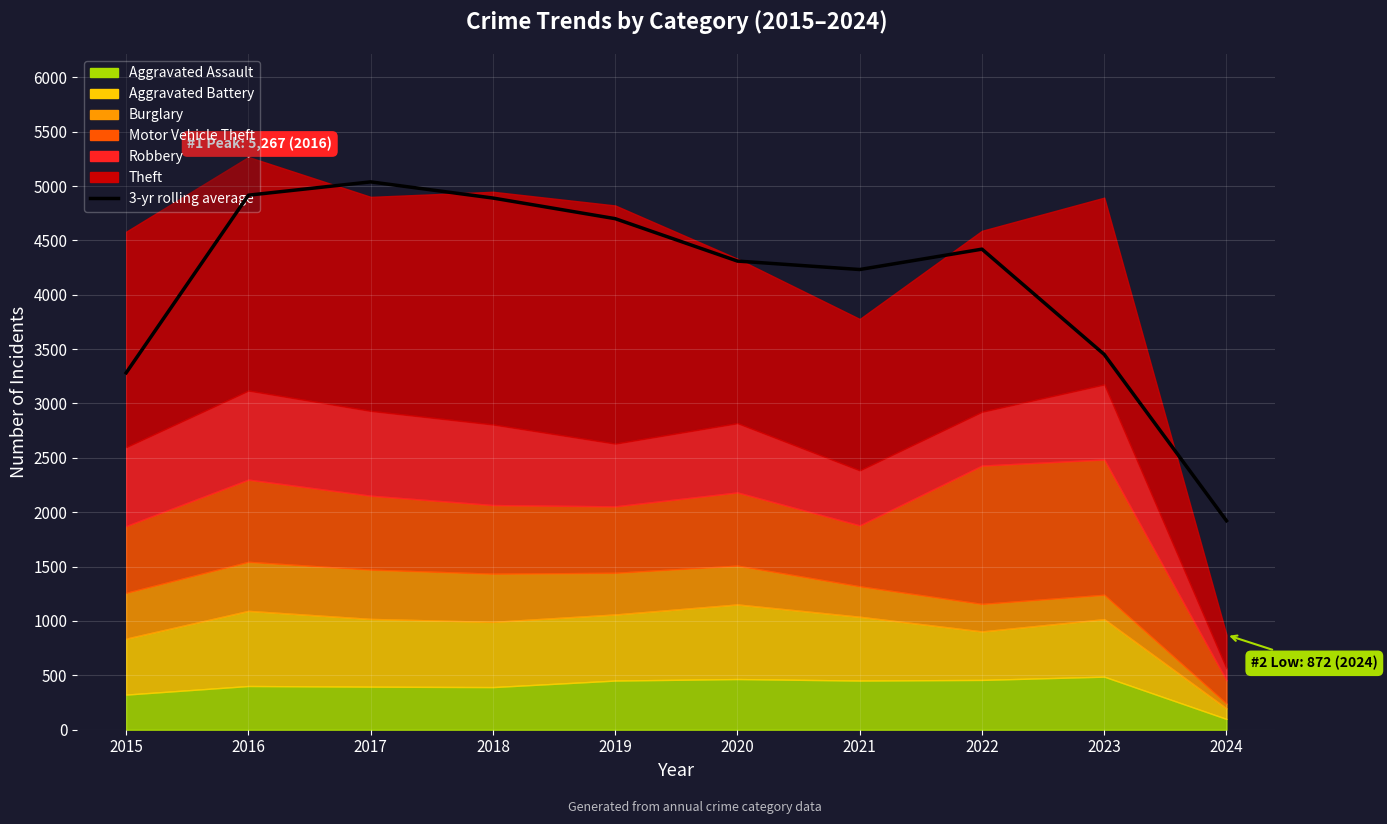

What is the value of the 5th point from the left?

4699.7